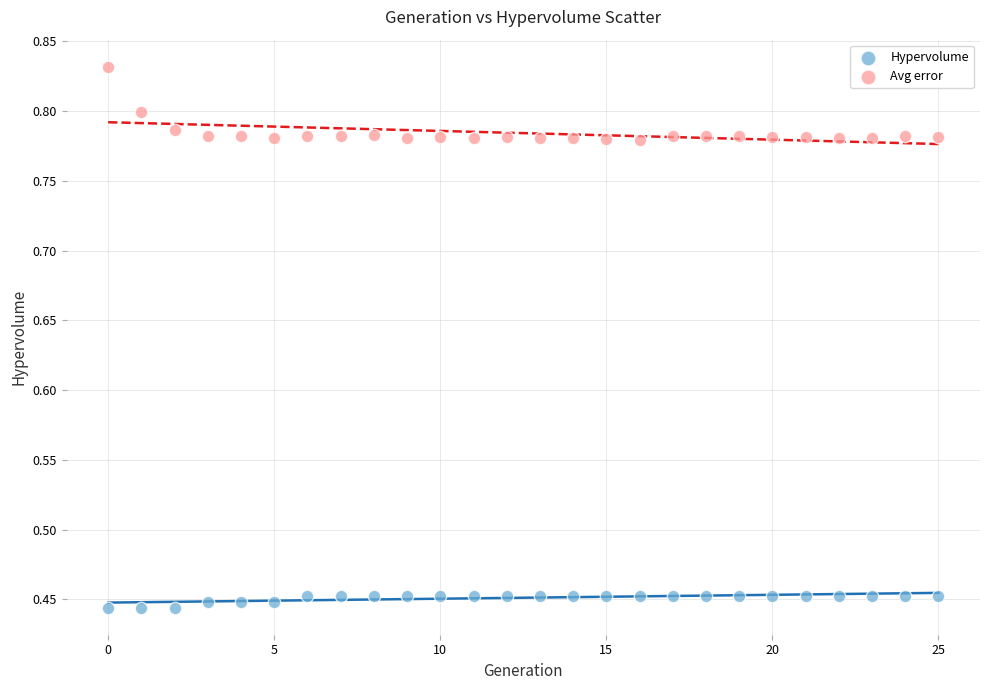

Which series has the widest spread of Y values?

Avg error